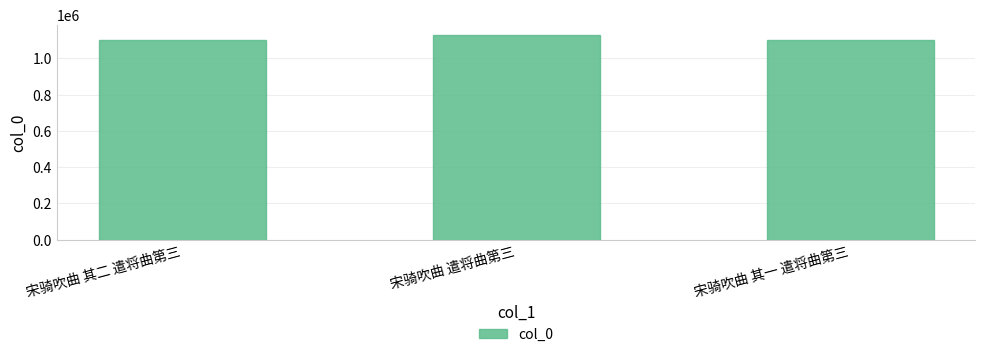

What is the label of the 1st bar from the left?

宋骑吹曲 其二 遣将曲第三